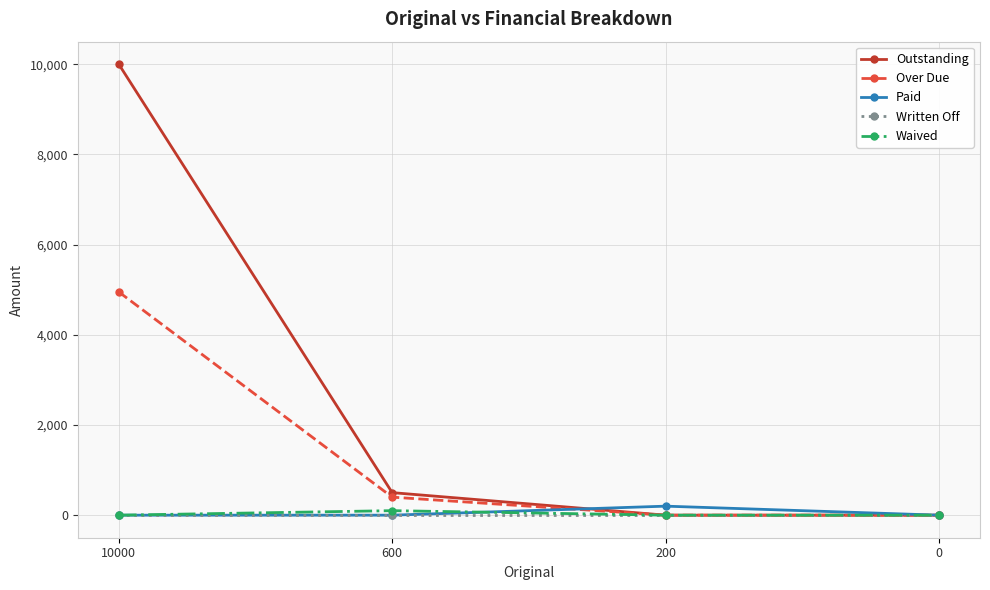

Is the value of Paid at 200 greater than the value of Written Off at 600?

Yes